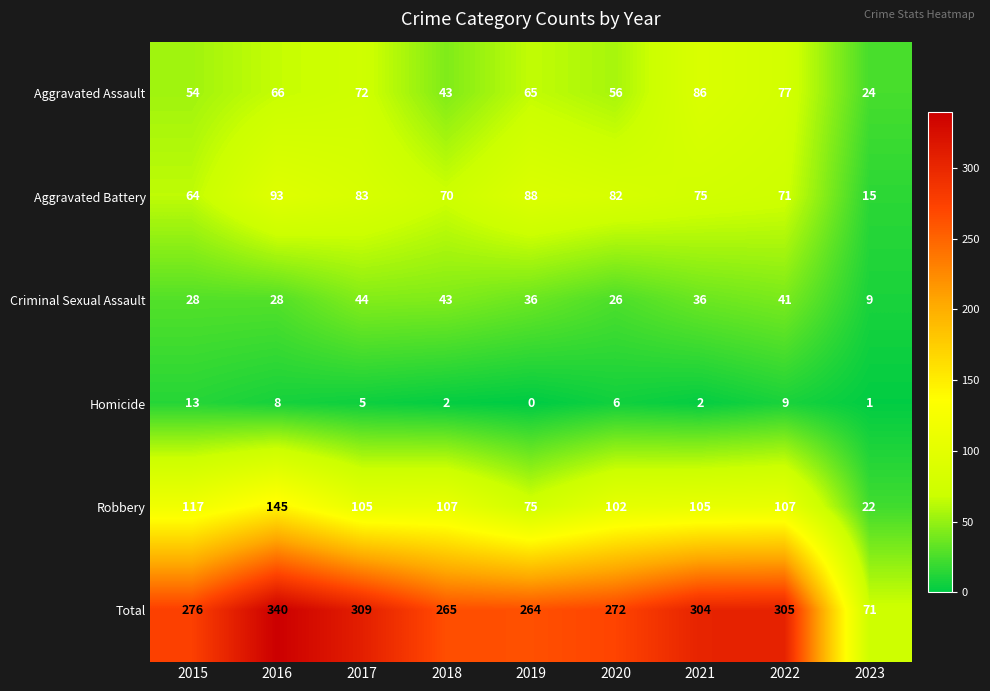

Is it true that Homicide equals 14 at 2022?

False